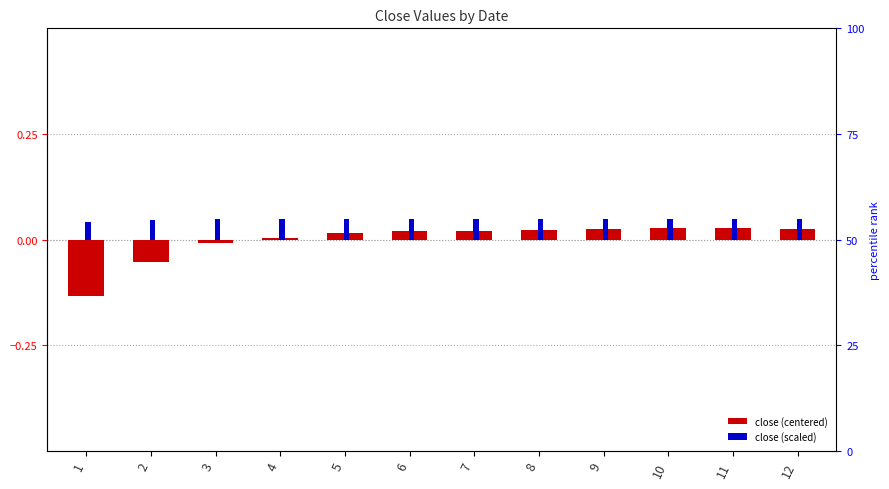

At which category is the sum across all series the highest?

11